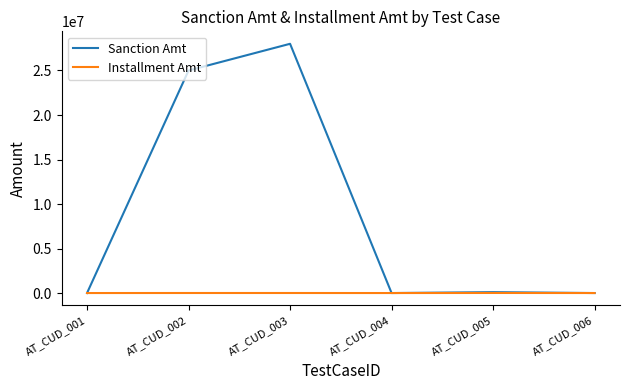

Which series has the largest range (max minus min)?

Sanction Amt